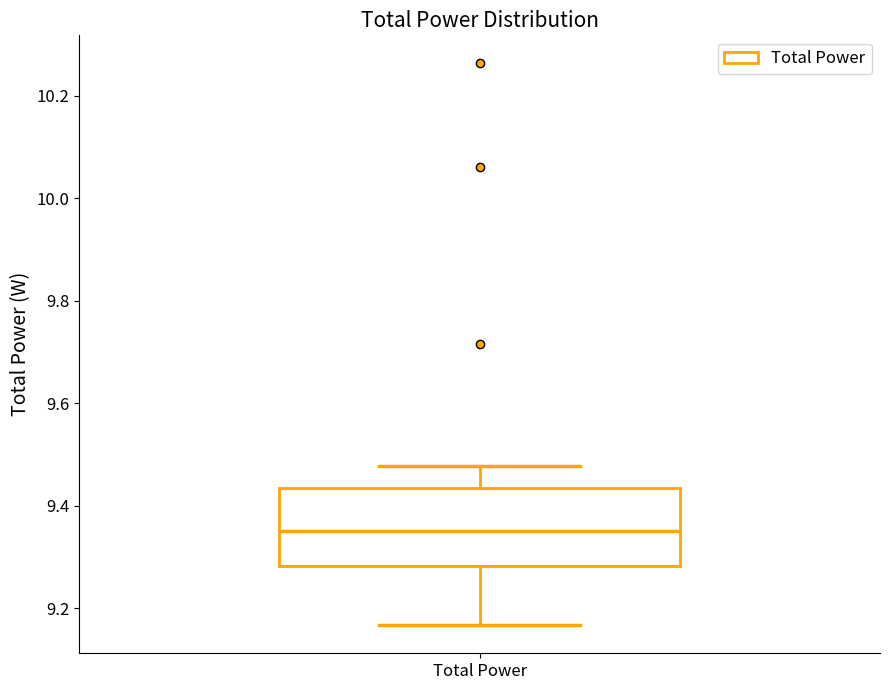

Transcribe this box plot: give where the median line is, the range the box spans, and where the two whiskers end, as read against the y-axis. The values are not printed on the chart, so give them approximately, as read against the axis.

median 9.36, box 9.28 to 9.44, whiskers 9.16 to 9.48